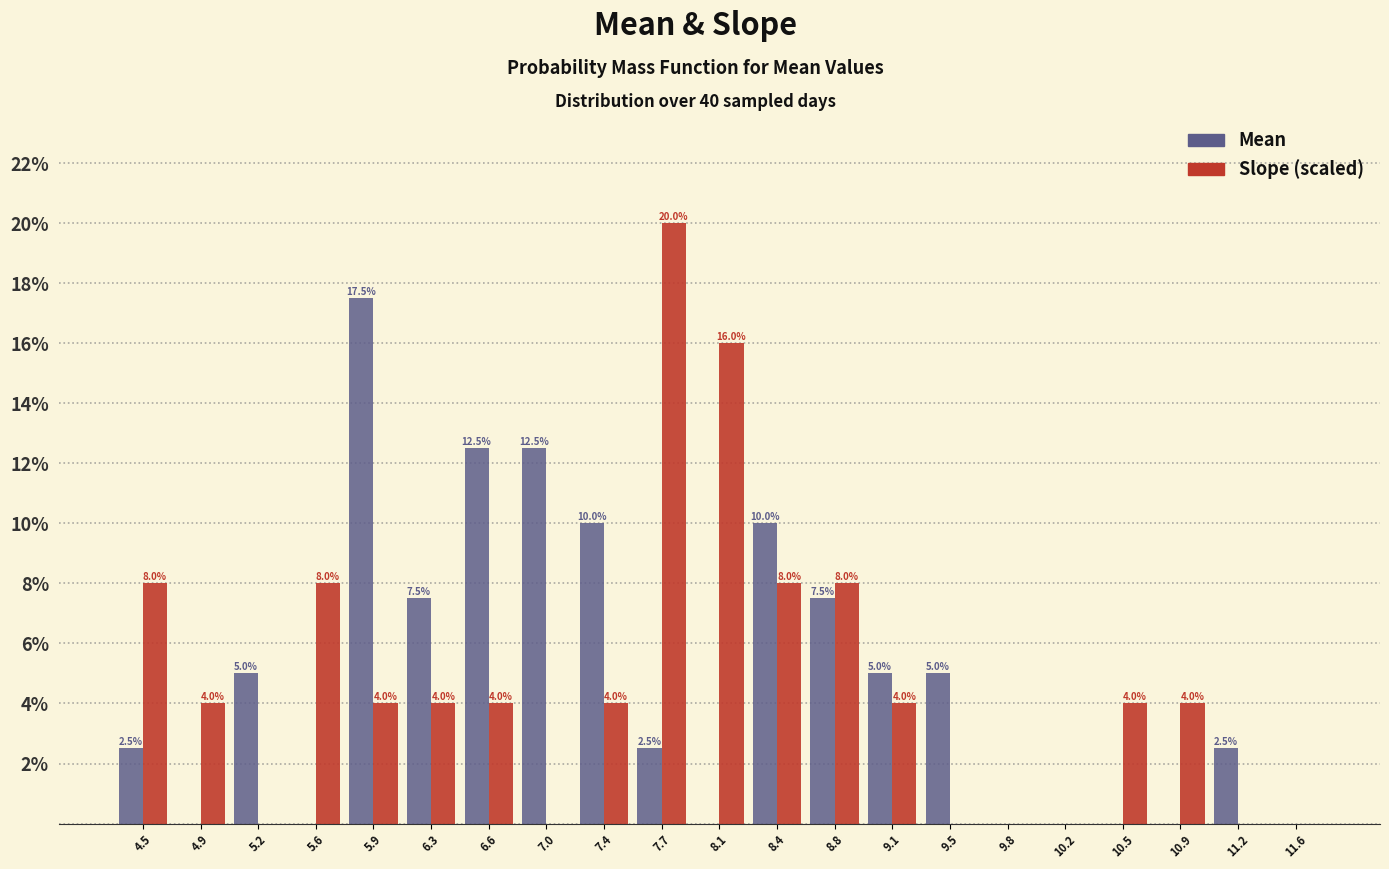

In the Slope (scaled) series, which range on the x-axis has the tallest bar?

7.55 to 7.90